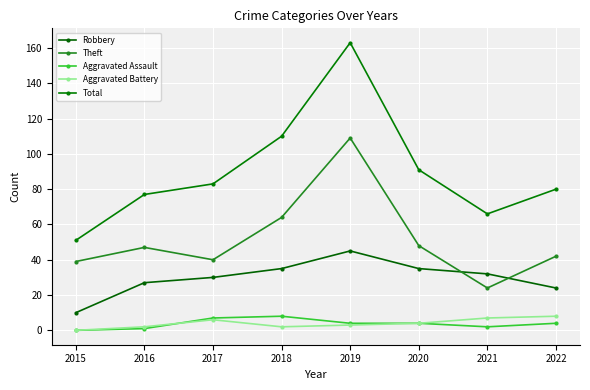

At how many categories does at least one series exceed 108?

2